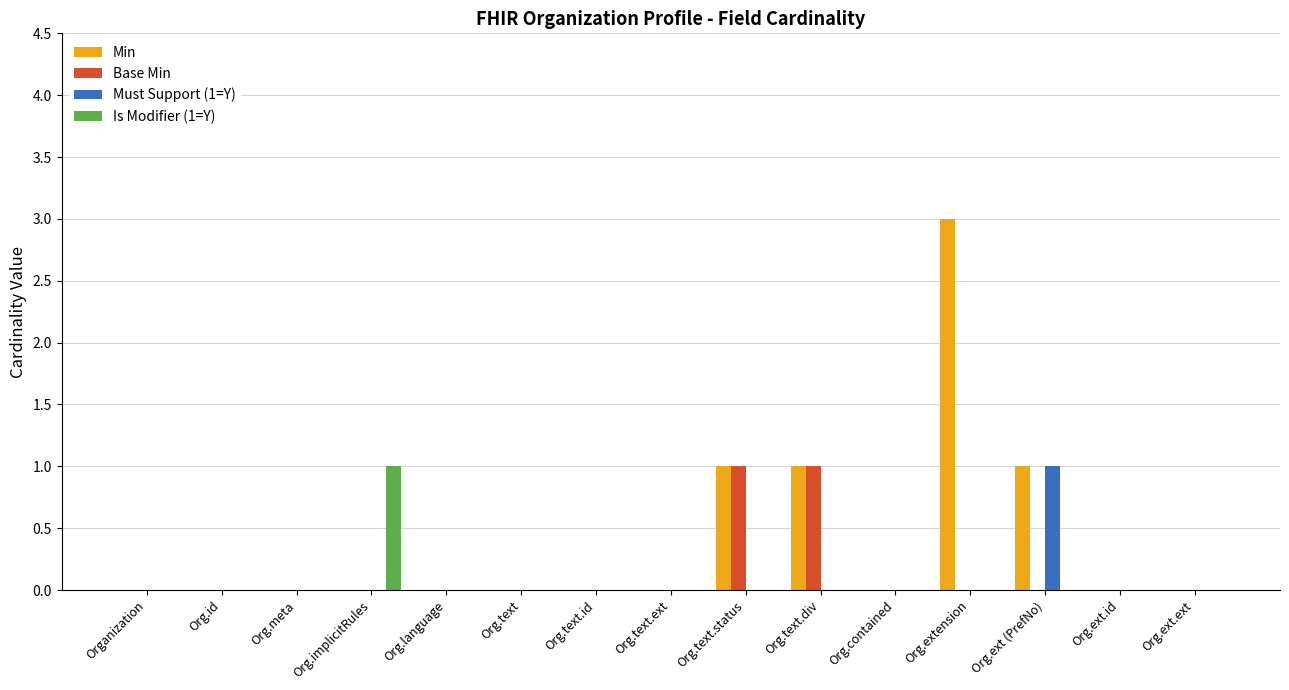

How many groups of bars are there?

15